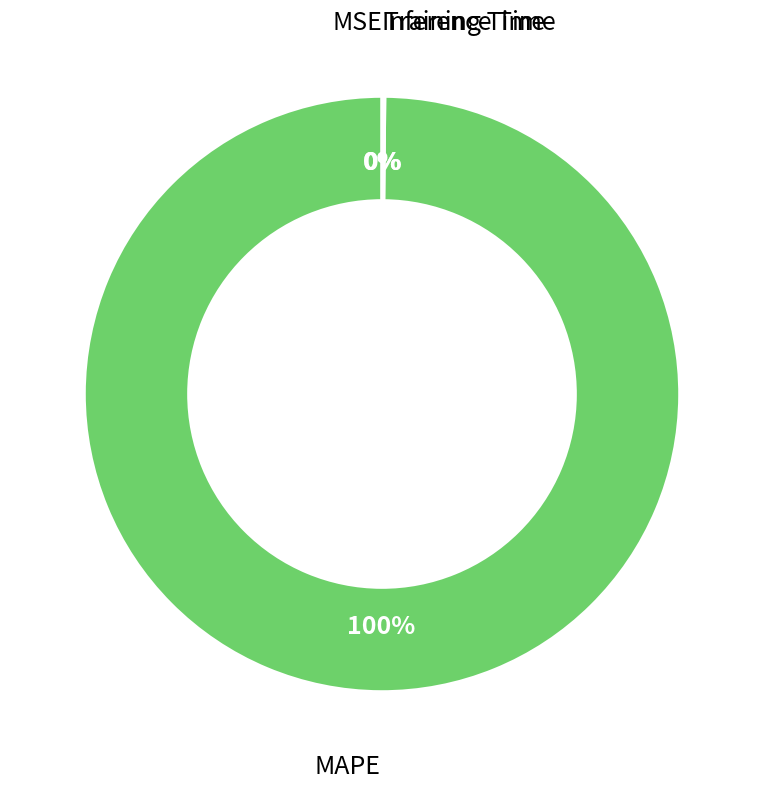

Does any single category account for the majority?

Yes